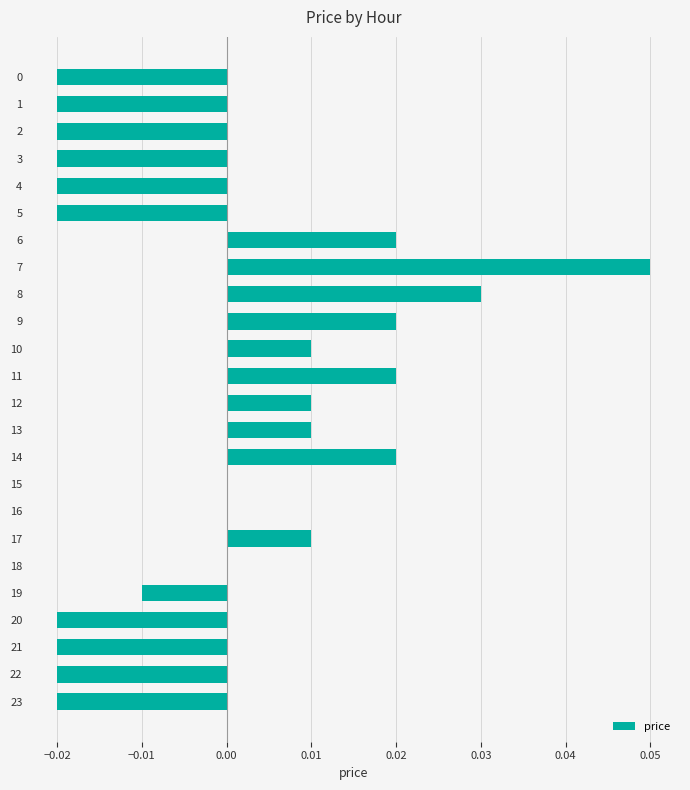

How many data points does each series have?

24